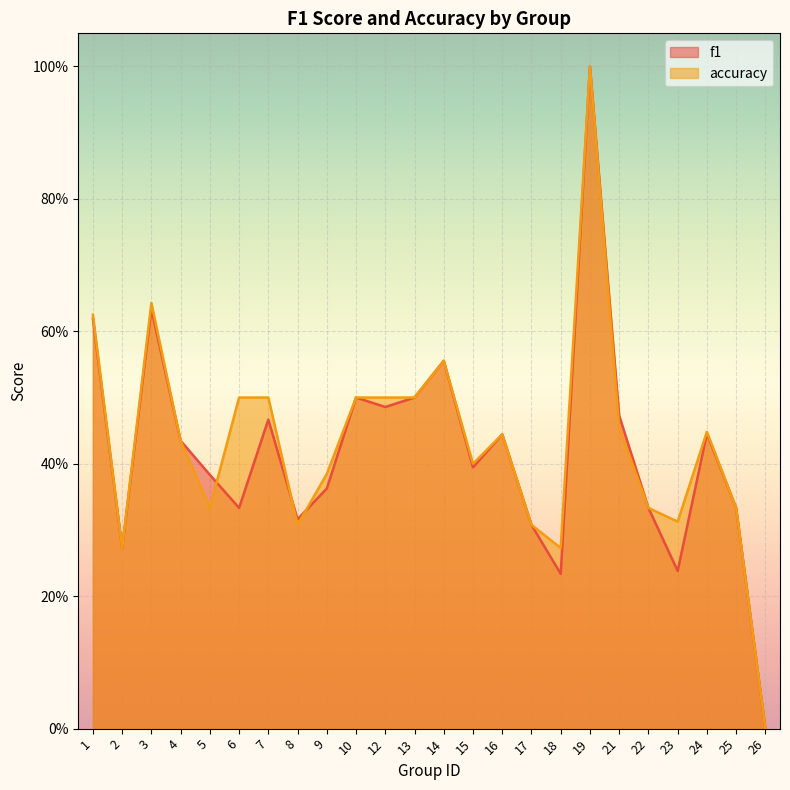

Count the accuracy values in the range 0 to 1.

24